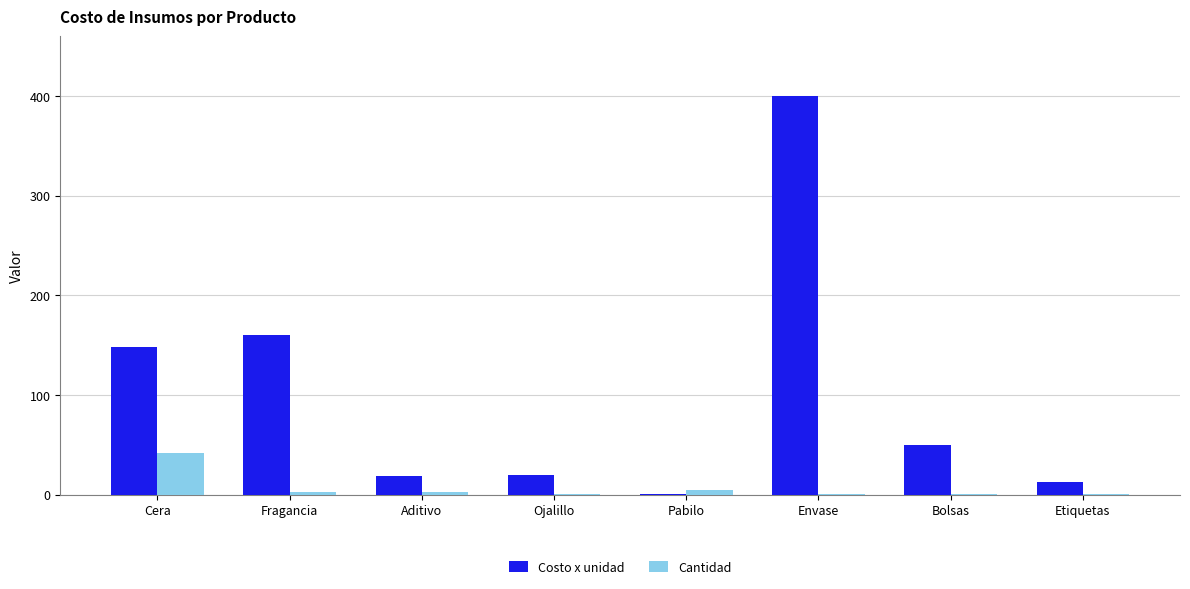

True or false: Costo x unidad has a value of 160.0 at Fragancia.

True